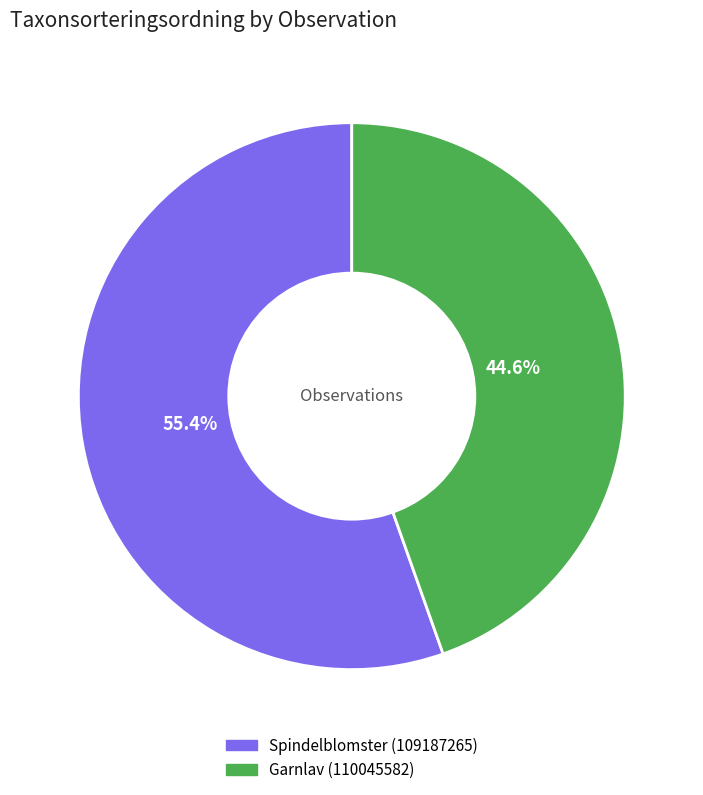

To the nearest percent, what is the combined percentage of Garnlav (110045582) and Spindelblomster (109187265)?

100%